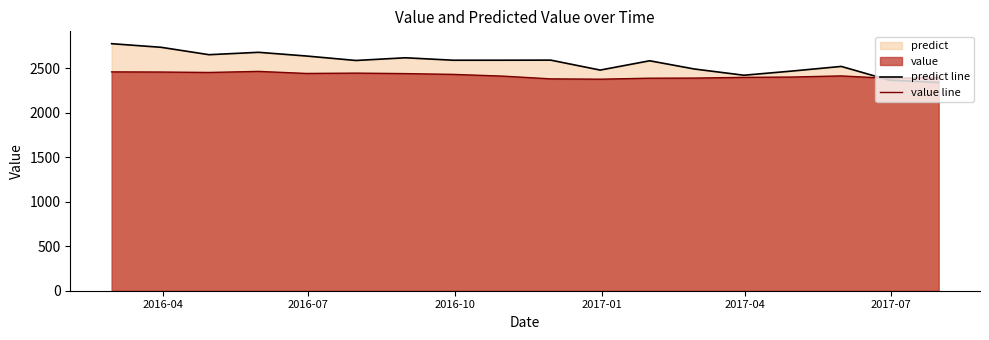

Rank the series by their maximum value, from lowest to highest.

value line, predict line